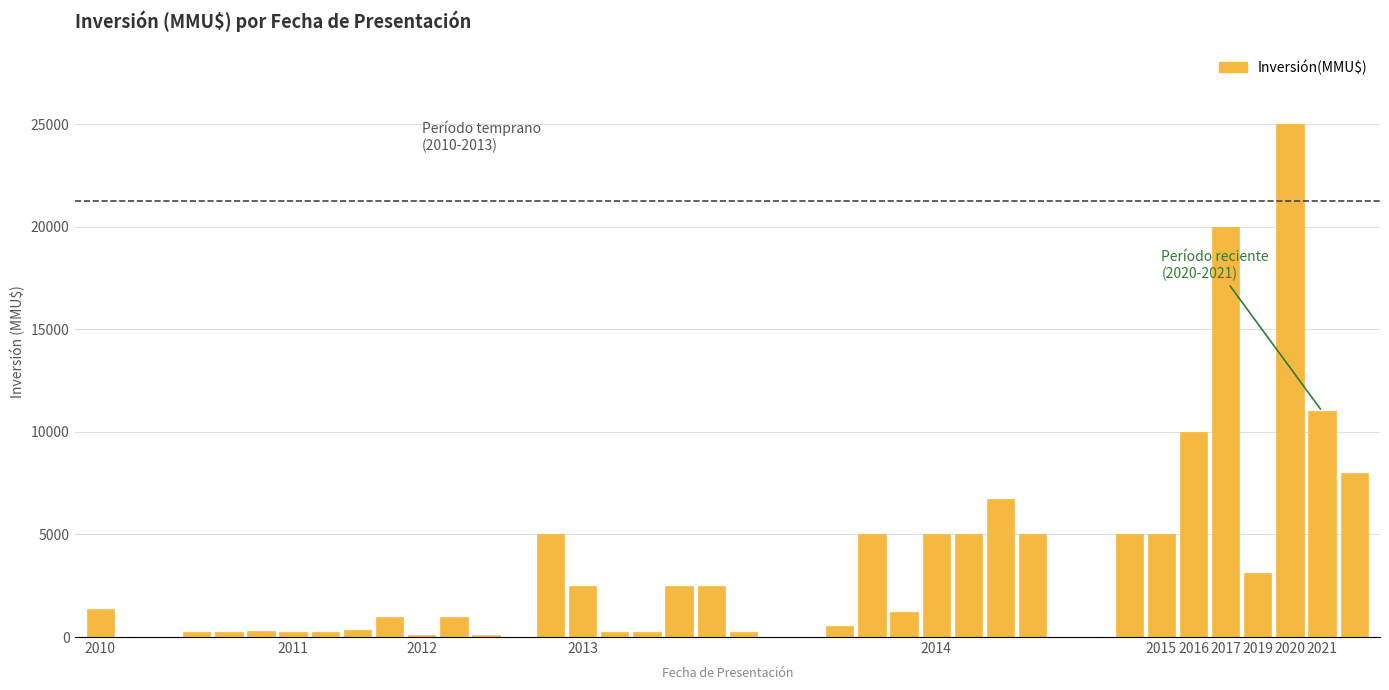

What is the sum of all values?

133989